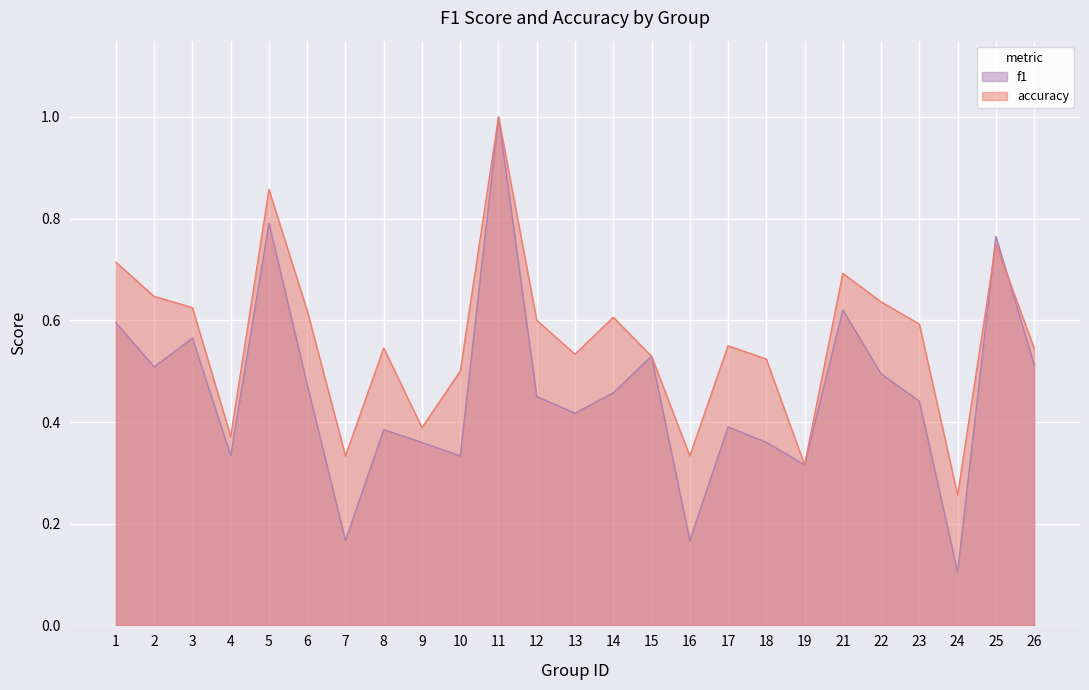

Rank the series by their maximum value, from lowest to highest.

f1, accuracy